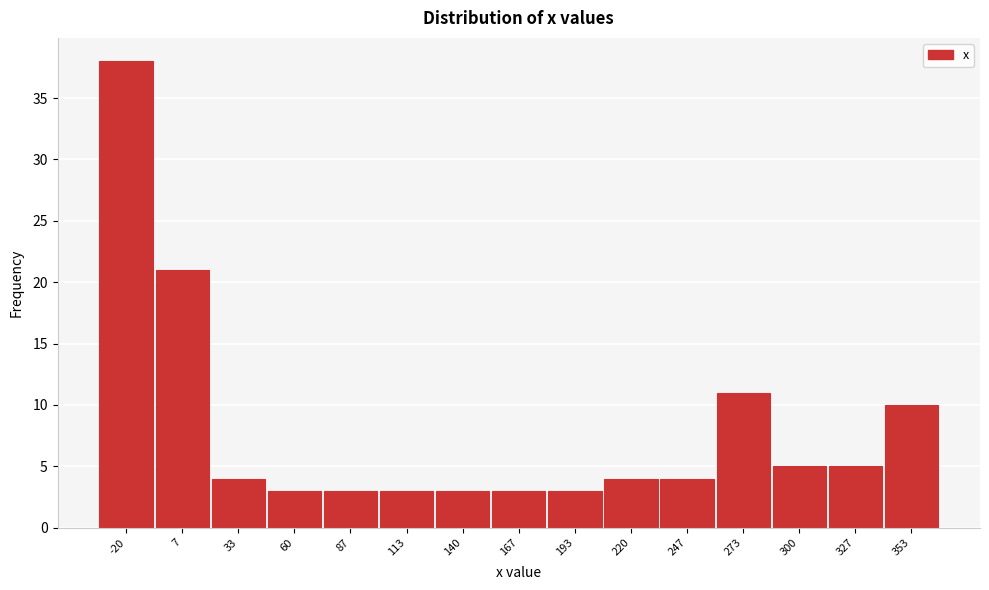

Reading right to left, transcribe all the data shown in this chart.

10	5	5	11	4	4	3	3	3	3	3	3	4	21	38